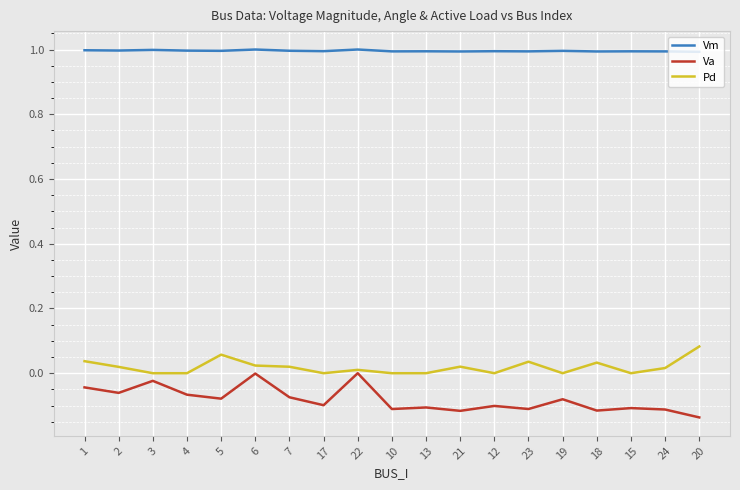

Count the number of data series in this chart.

3